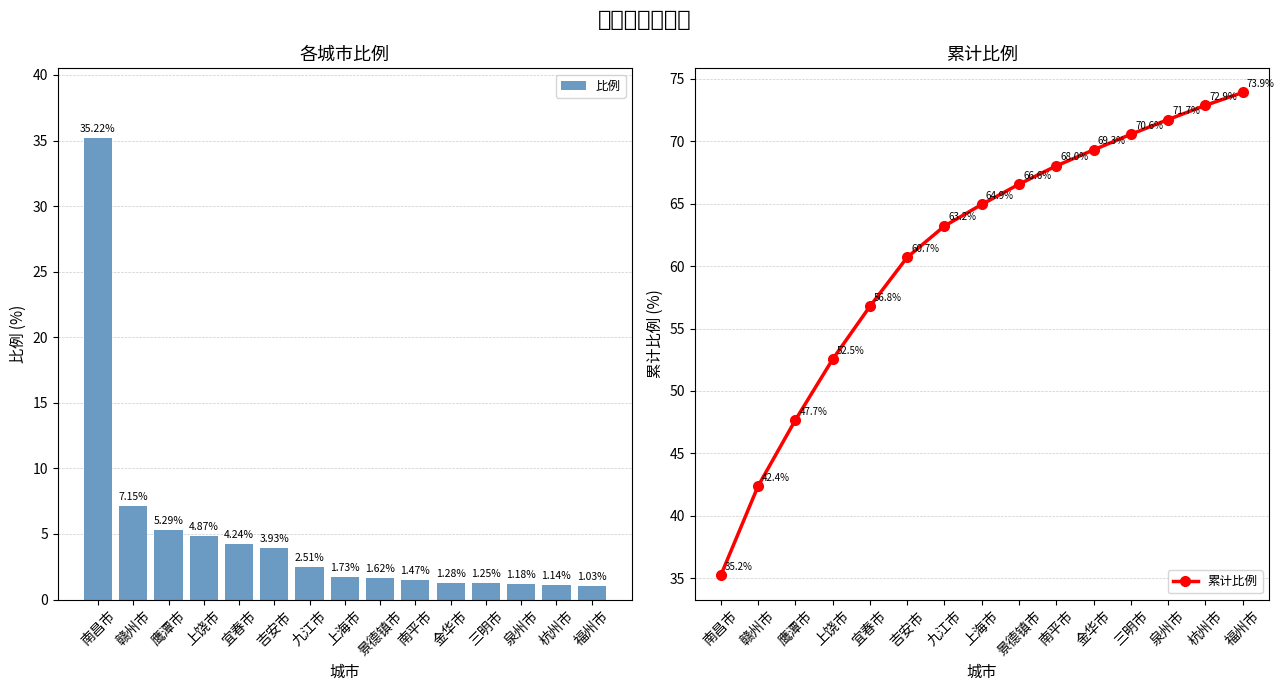

At which category is the sum across all series the highest?

福州市